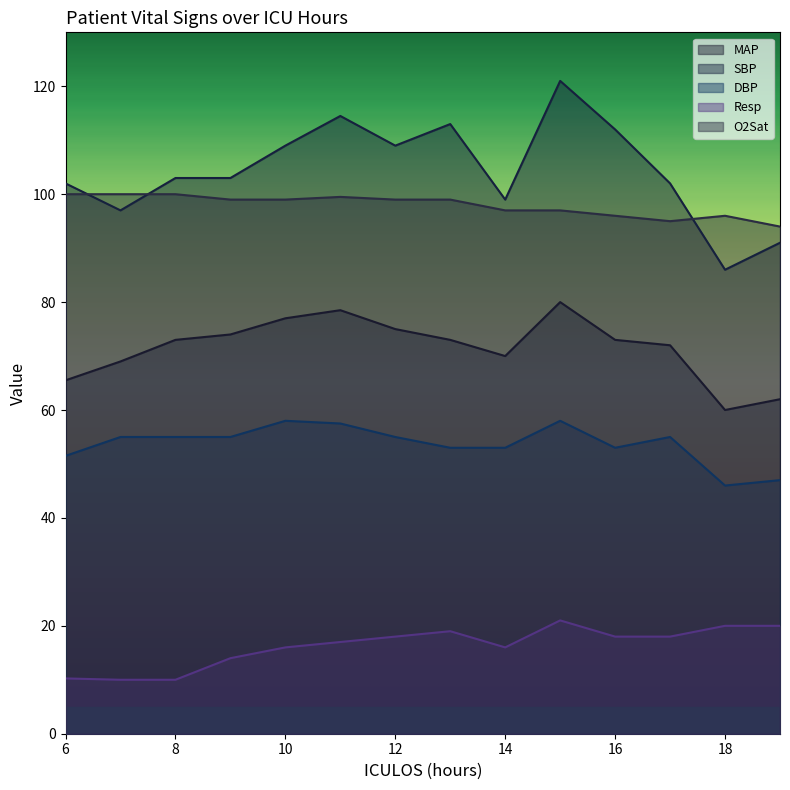

Is it true that O2Sat equals 37.5 at 14?

False